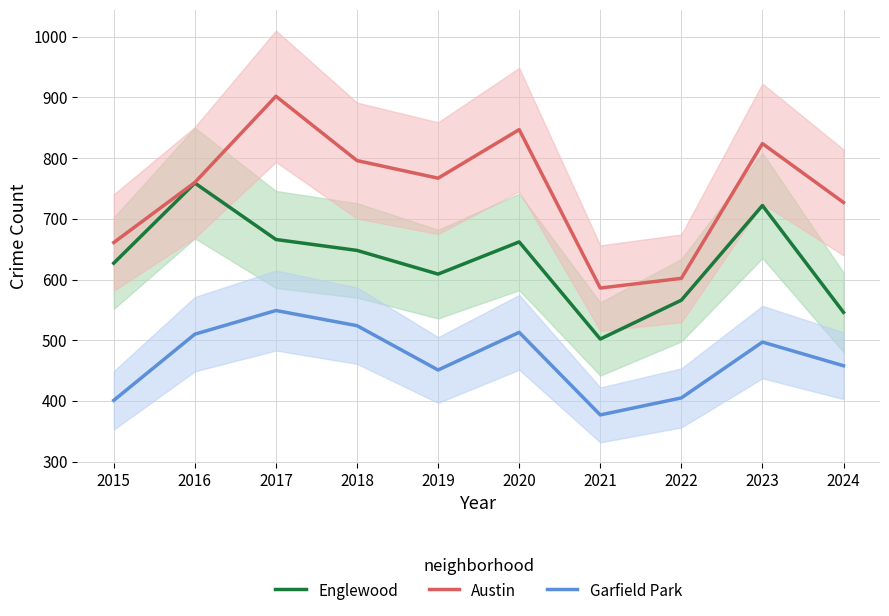

At which category does Englewood reach its first local peak?

2016